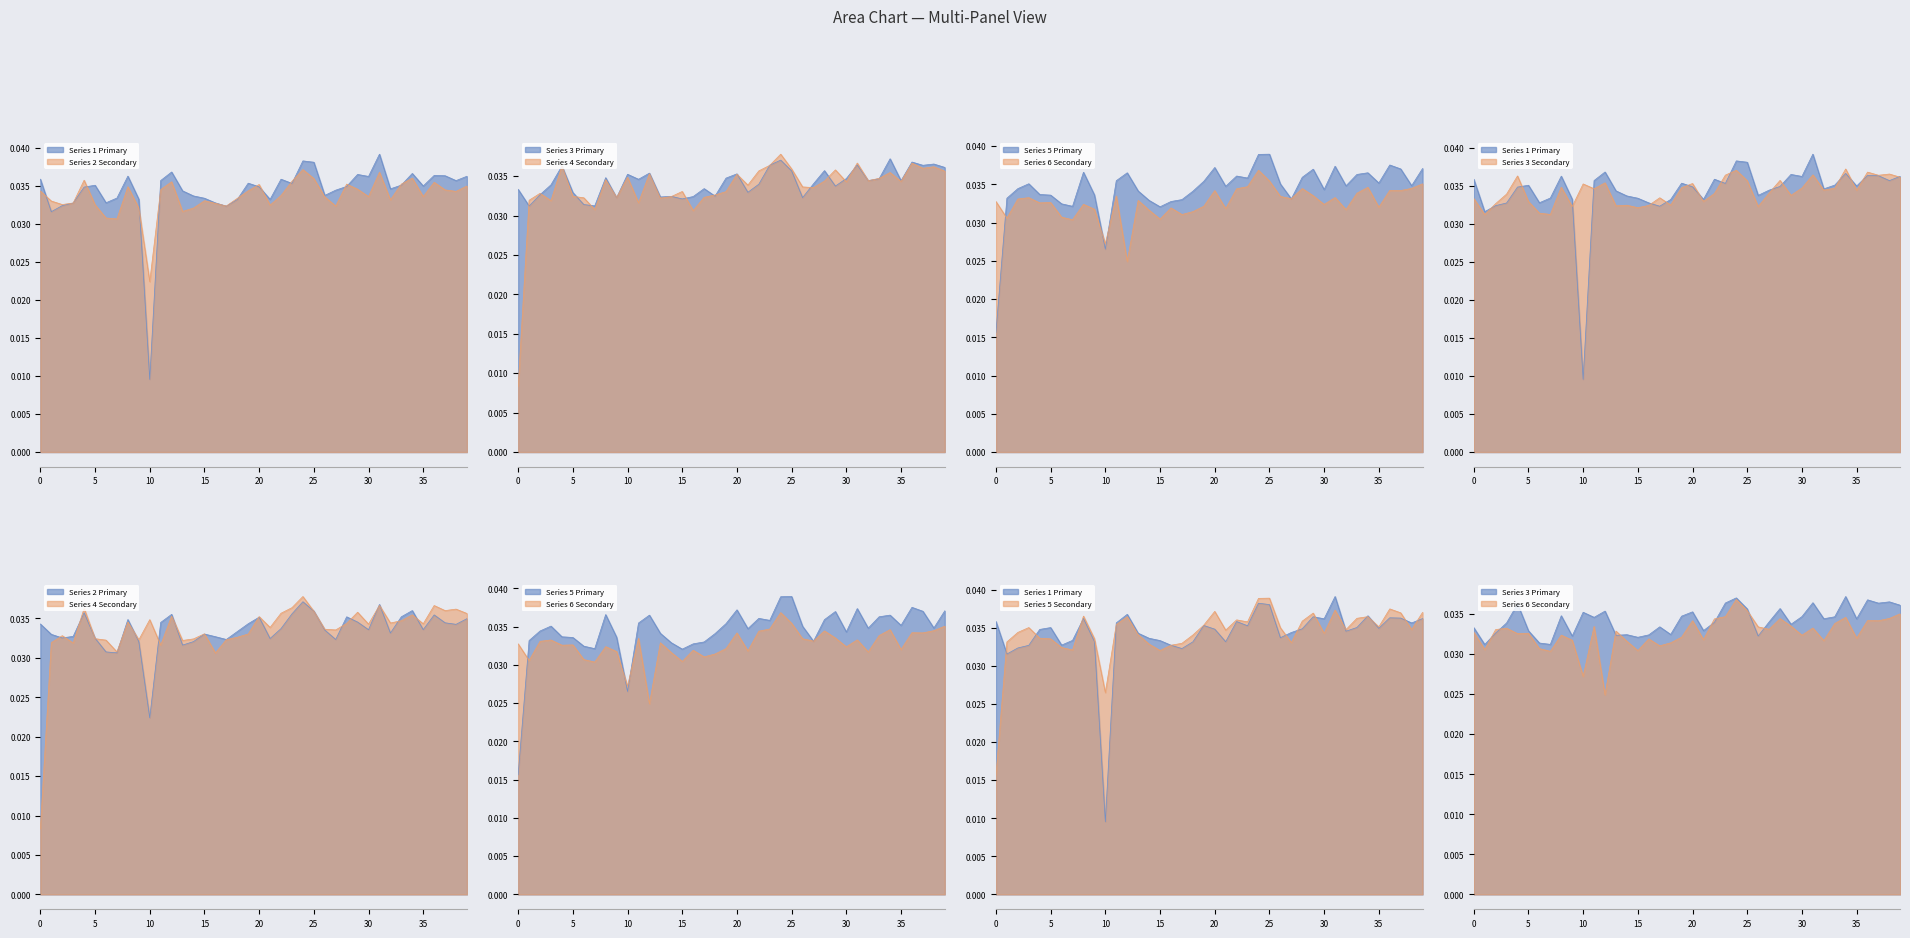

How many 6 values are between 0 and 1?

40